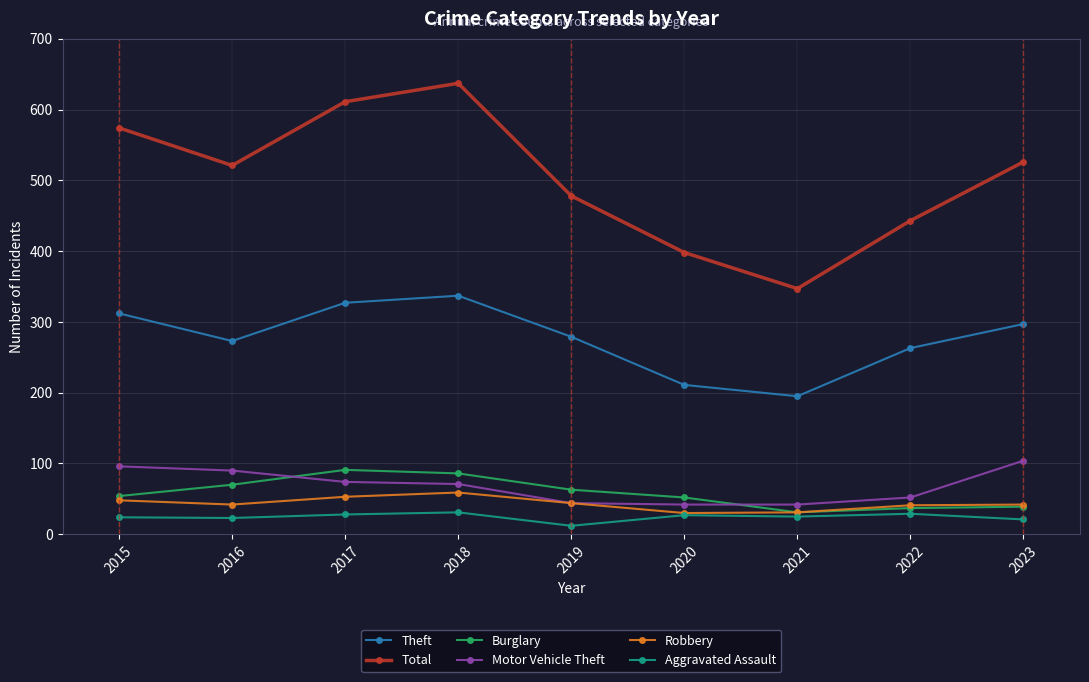

At how many categories does at least one series exceed 473?

6